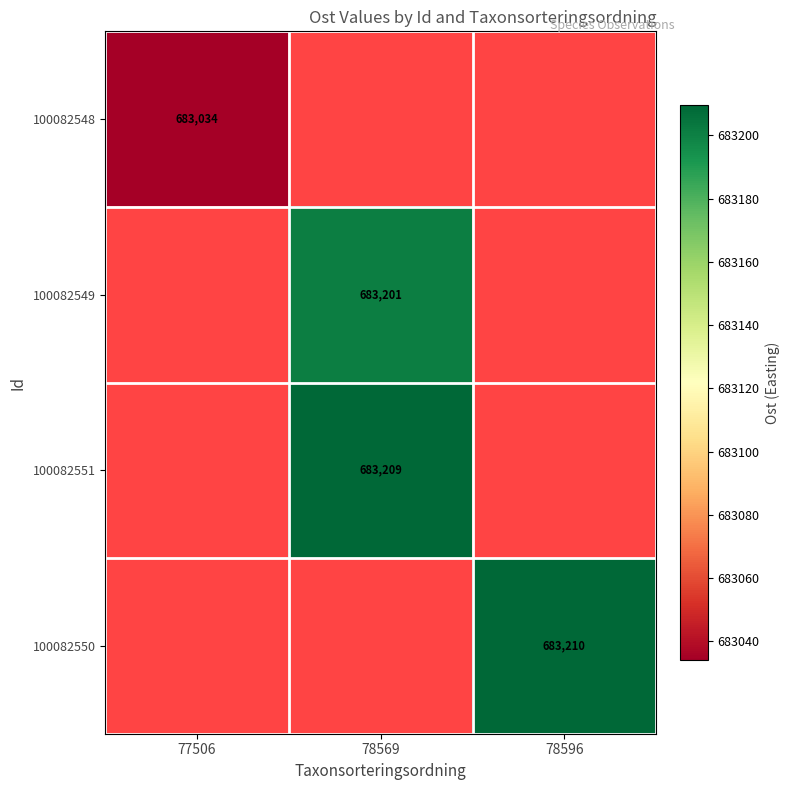

Which series has the largest range (max minus min)?

100082548